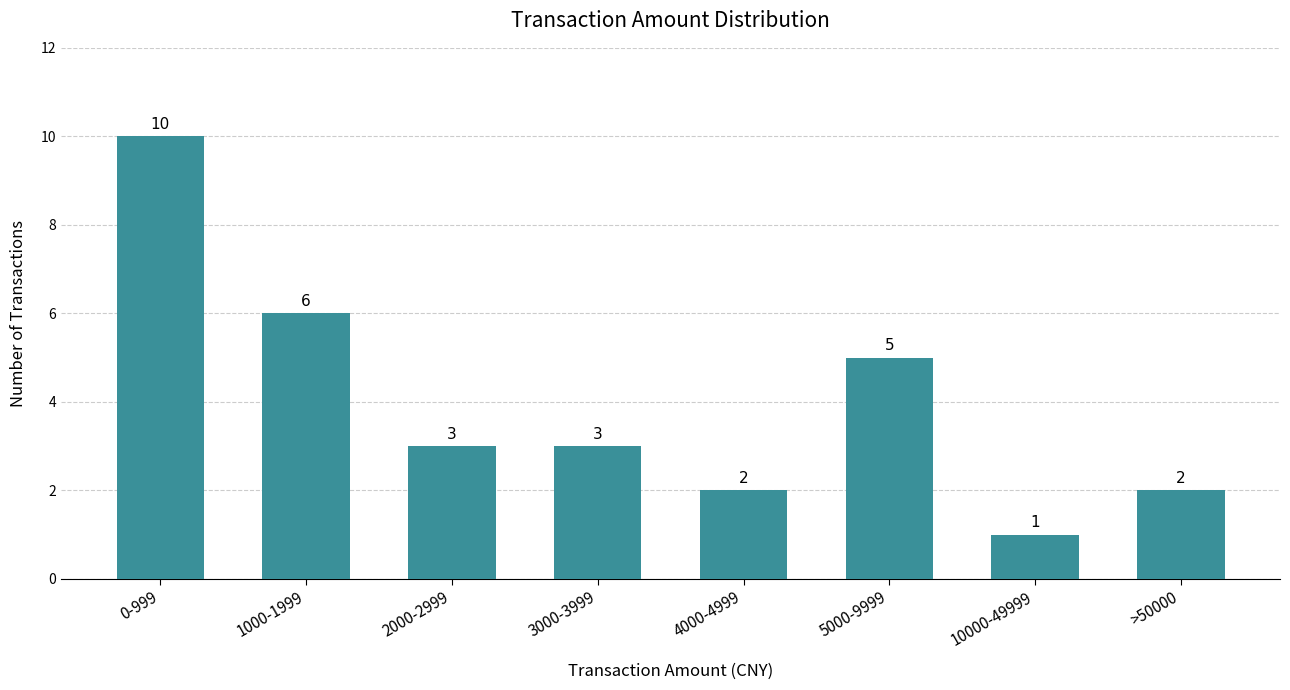

Reading left to right, extract all data points from this chart.

0-999=10	1000-1999=6	2000-2999=3	3000-3999=3	4000-4999=2	5000-9999=5	10000-49999=1	>50000=2